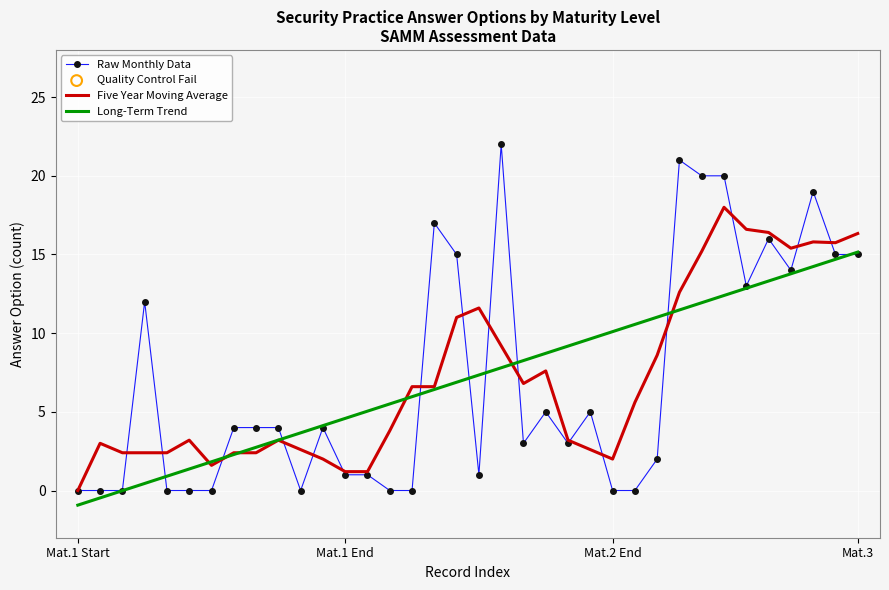

Rank the series by their maximum value, from lowest to highest.

Long-Term Trend, Five Year Moving Average, Raw Monthly Data